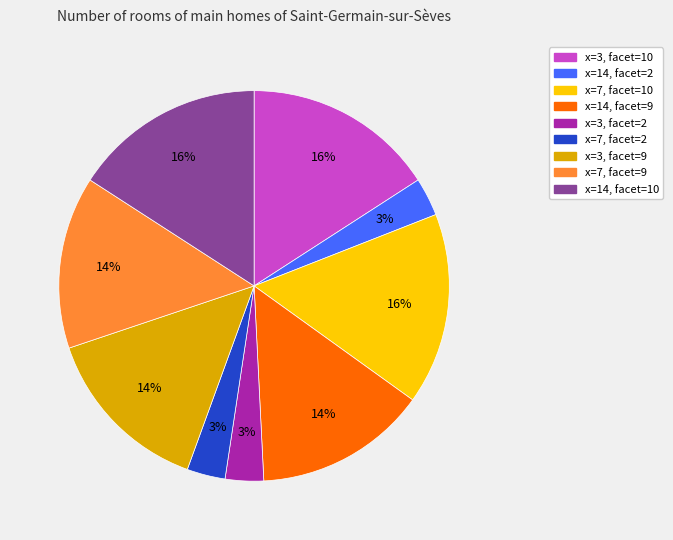

Between x=7, facet=9 and x=7, facet=10, which is larger?

x=7, facet=10